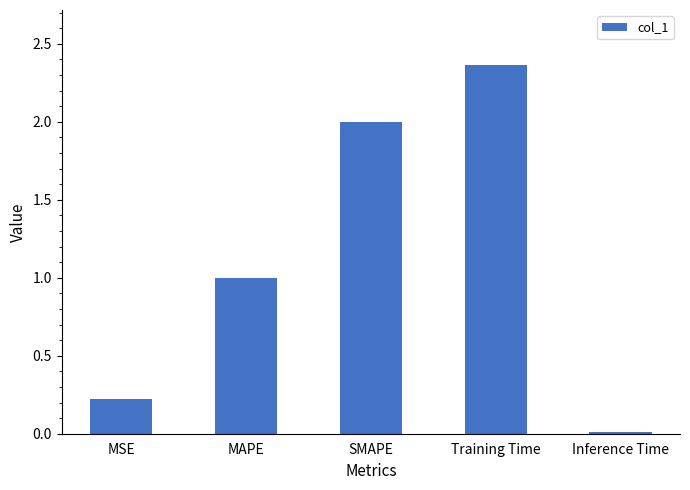

Is it true that the value at MSE is 0.2?

True